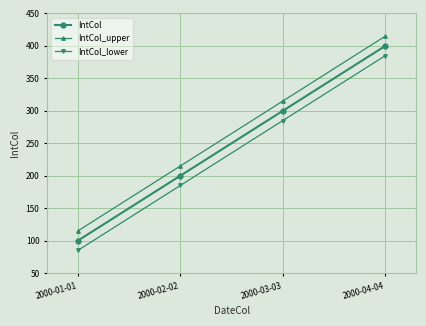

At how many categories does at least one series exceed 355?

1